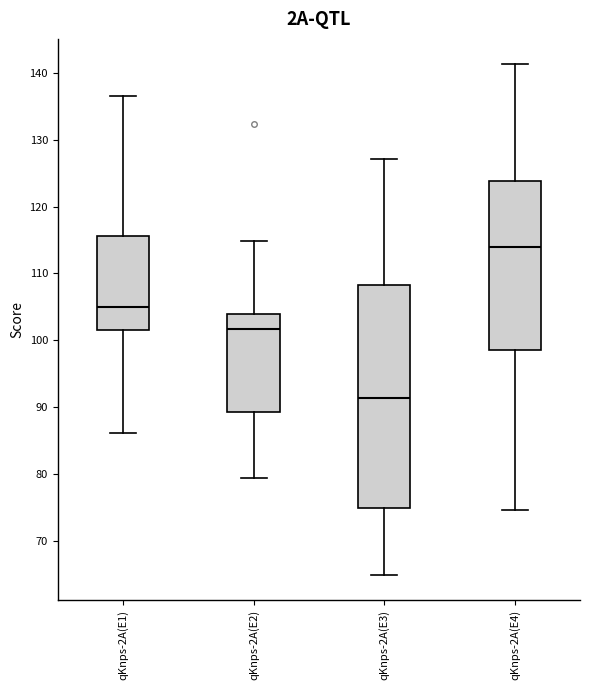

Which box's median line is the highest?

qKnps-2A(E4)